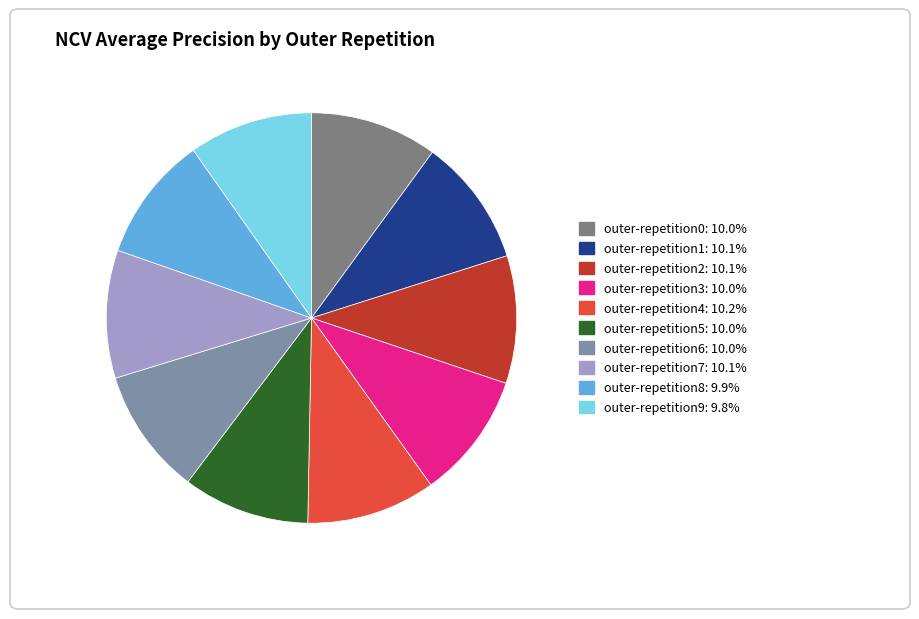

Does outer-repetition8 represent more than half of the total?

No